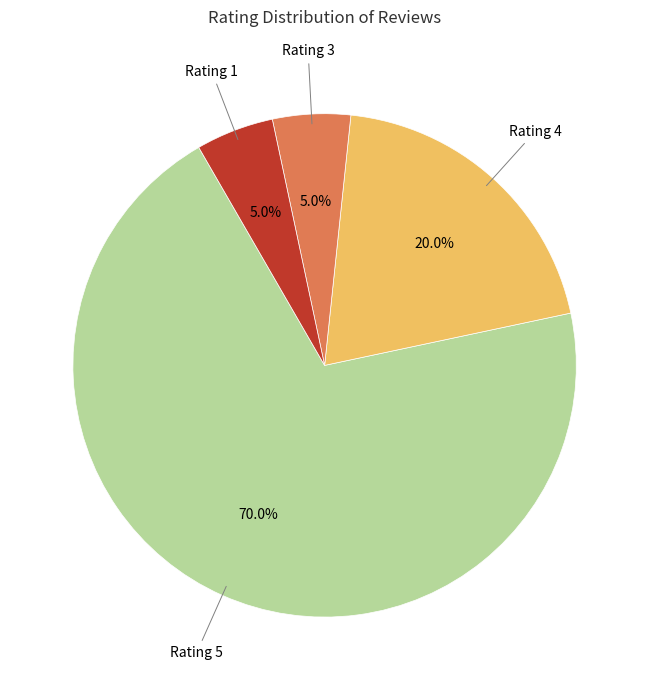

Which has a higher value, Rating 5 or Rating 3?

Rating 5